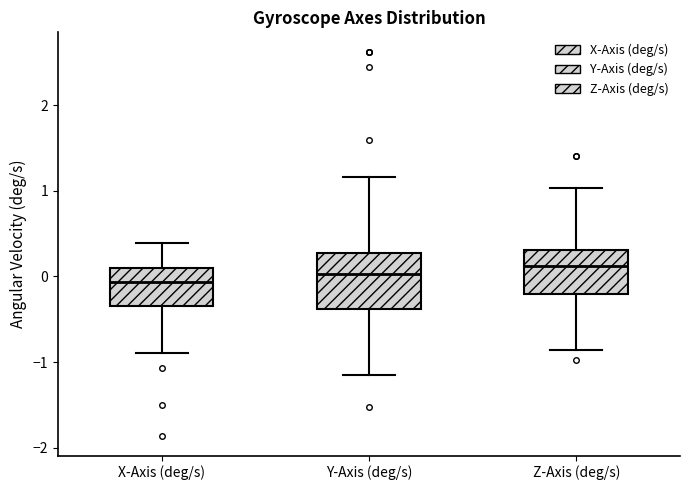

Which box is the tallest, from its lower edge to its upper edge?

Y-Axis (deg/s)